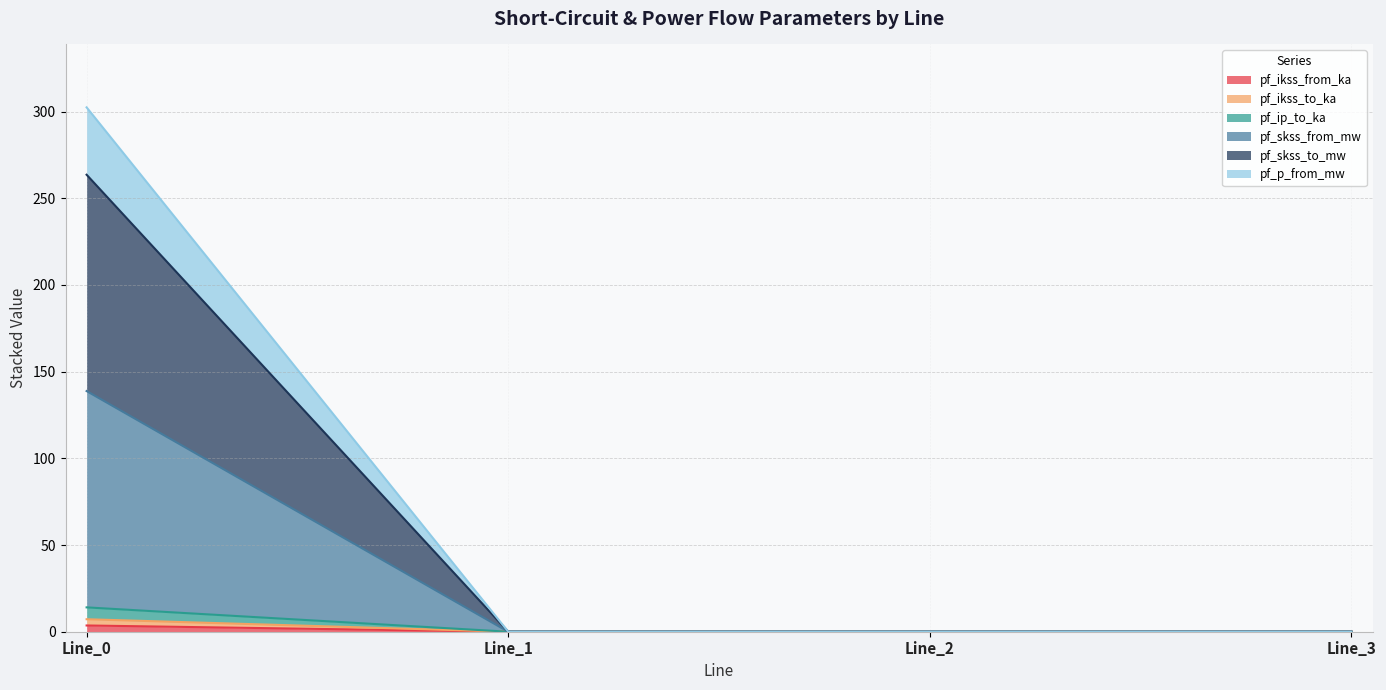

Between Line_3 and Line_1, which is larger?

Line_3